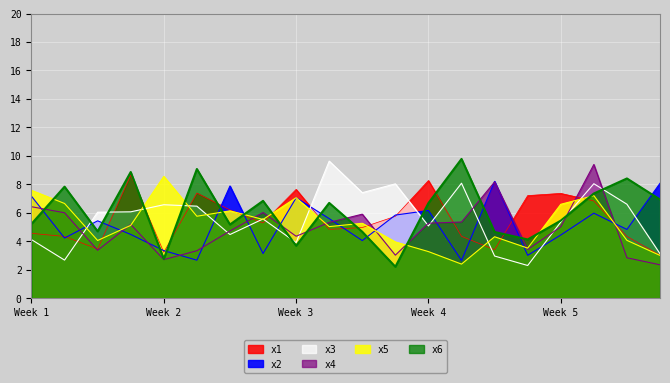

At which category is the sum across all series the highest?

18